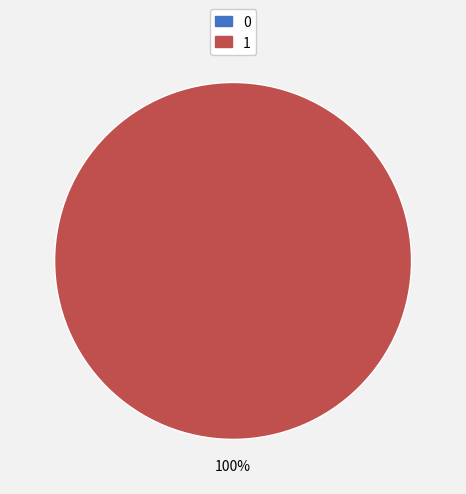

True or false: 1 accounts for 100% of the total.

True